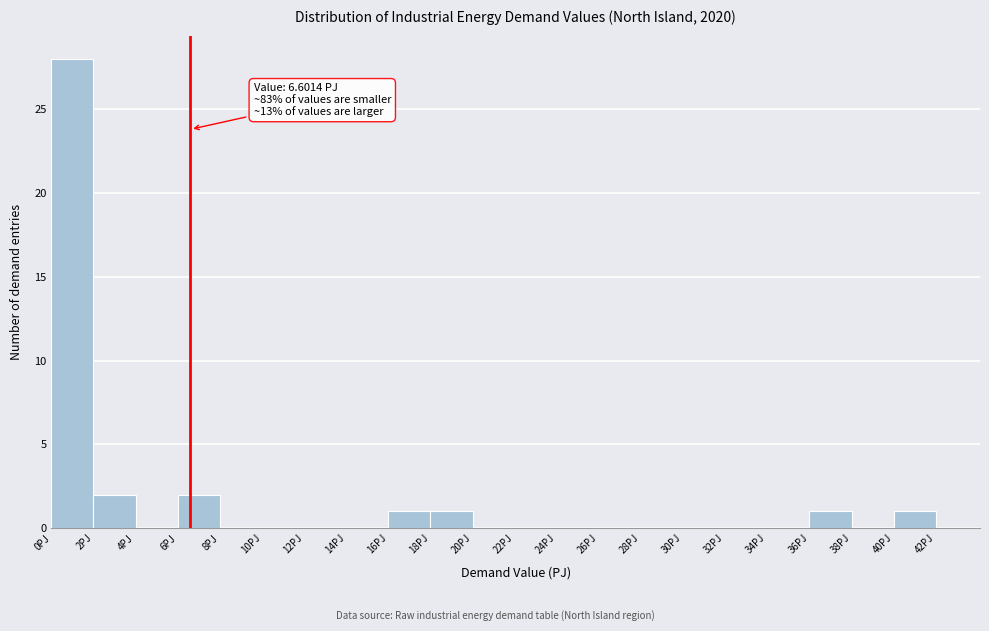

Which range on the x-axis has the tallest bar?

0 to 2